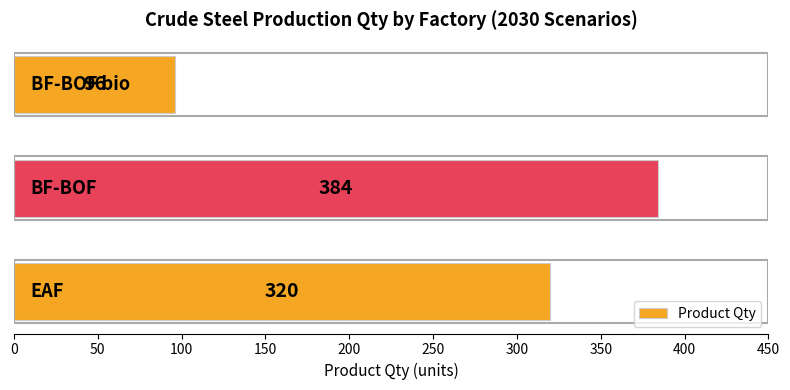

Count the values in the range 96 to 384.

3